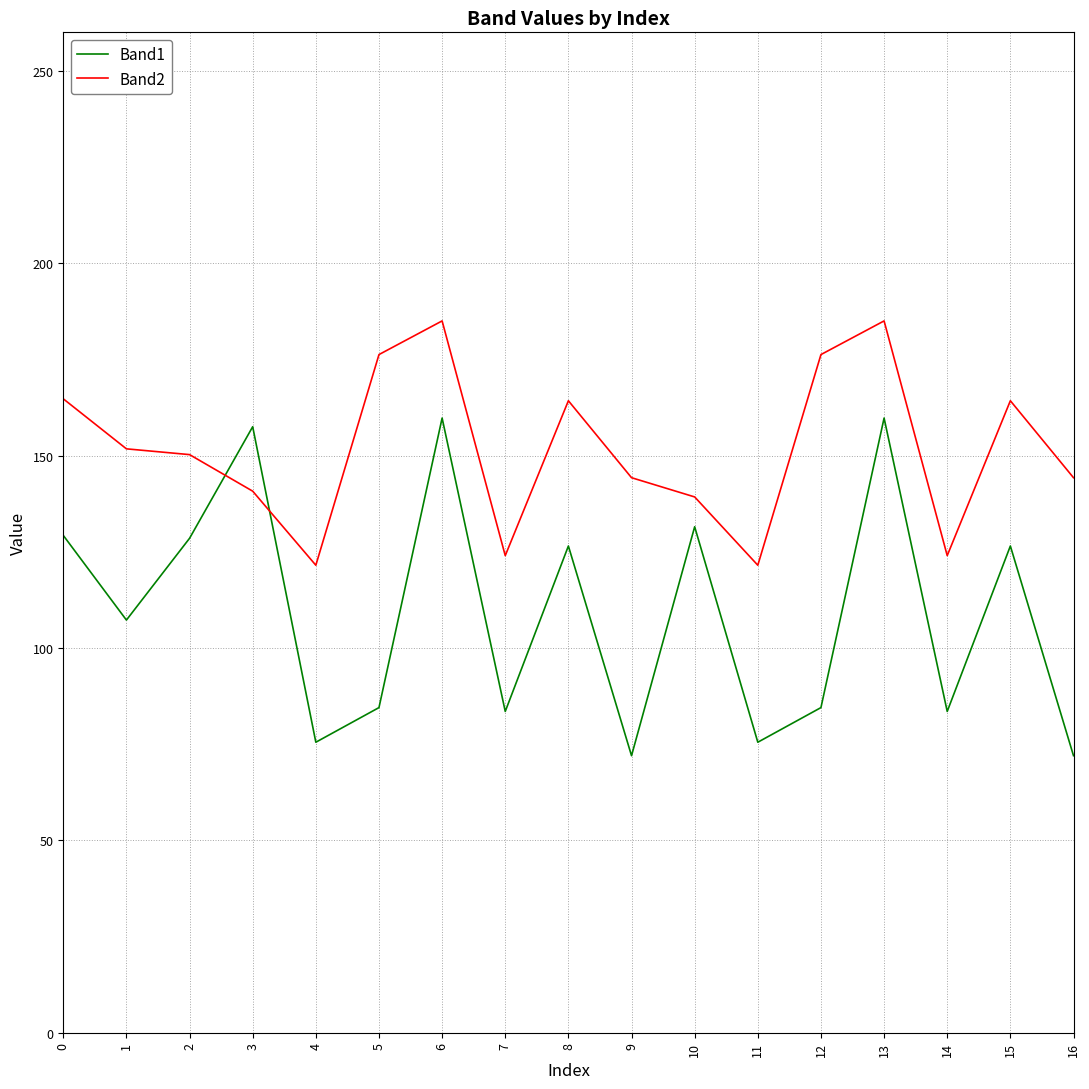

What is the total value across all series at 14?

207.5